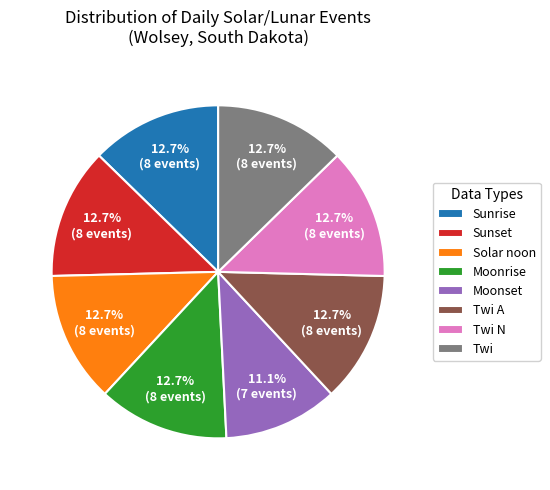

Count the number of slices in the pie.

8